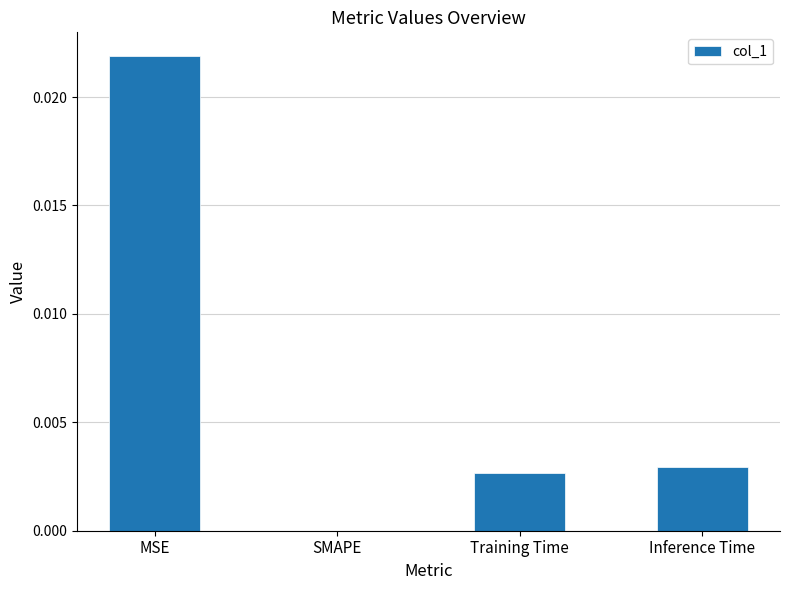

How many values are between 0 and 1?

4